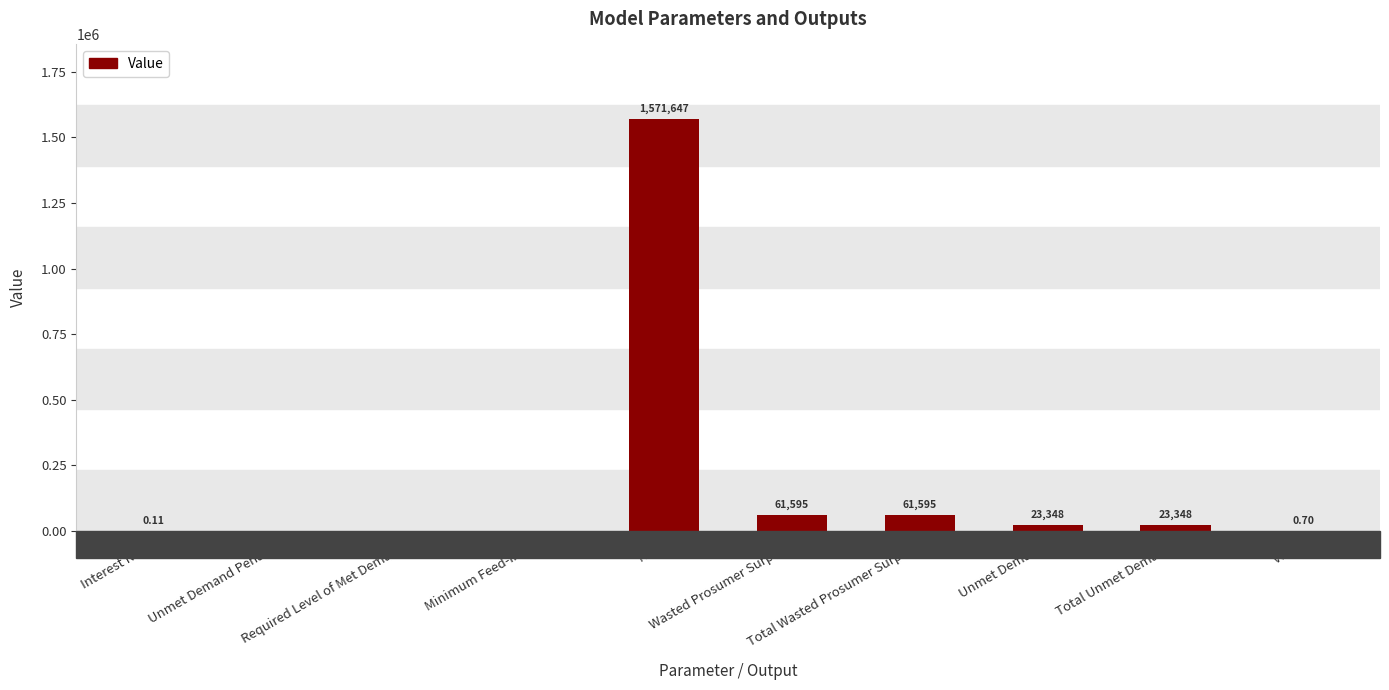

Which label corresponds to the largest value in the chart?

NPV